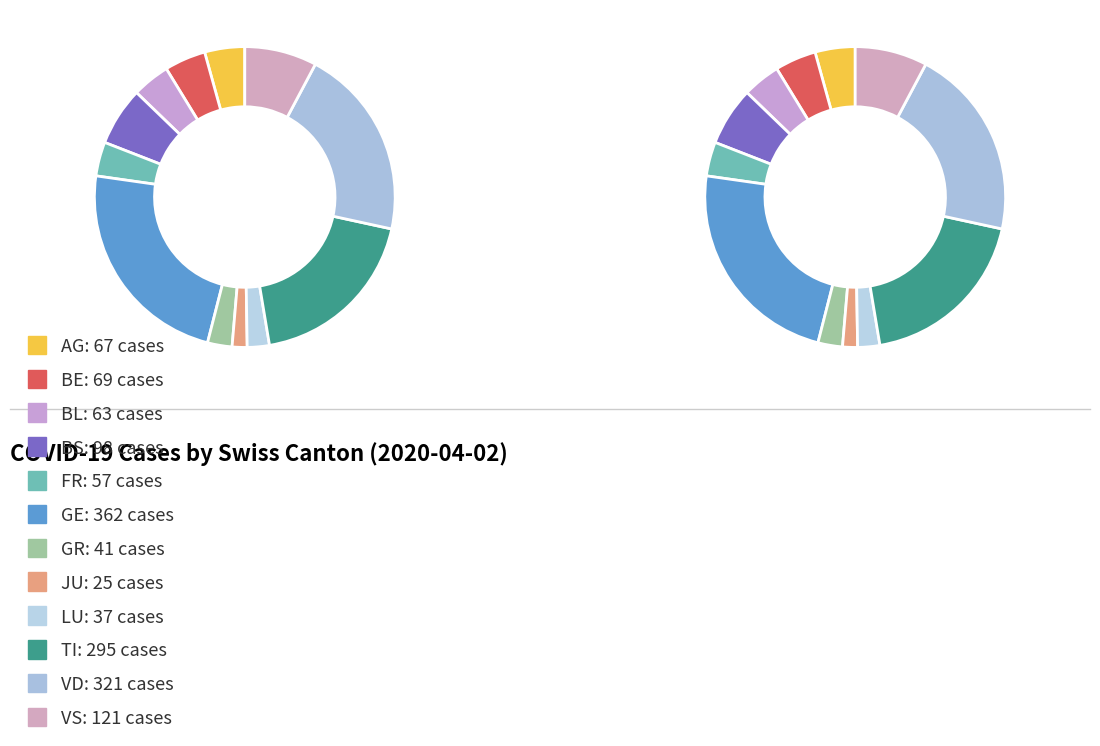

Is it true that TI is 19% of the pie?

True